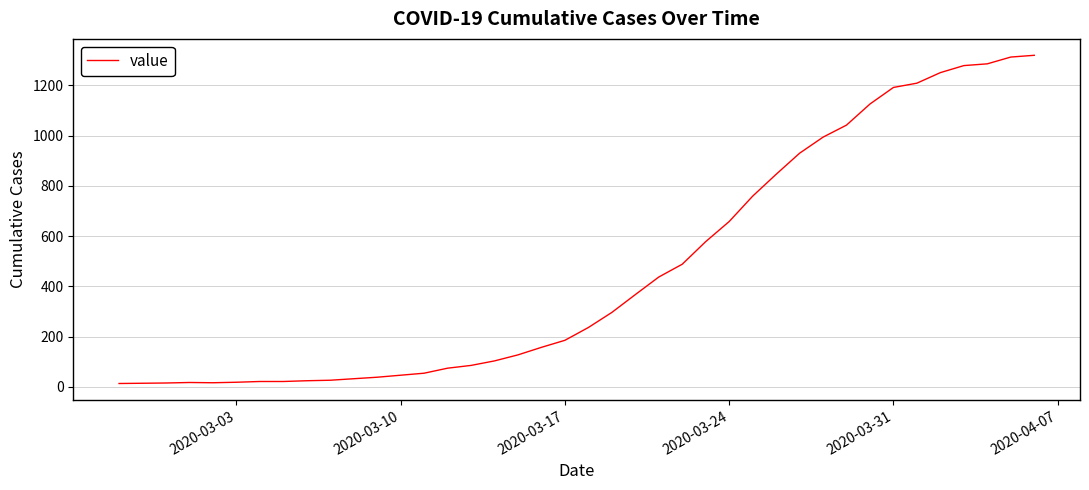

What is the greatest value displayed?

1320